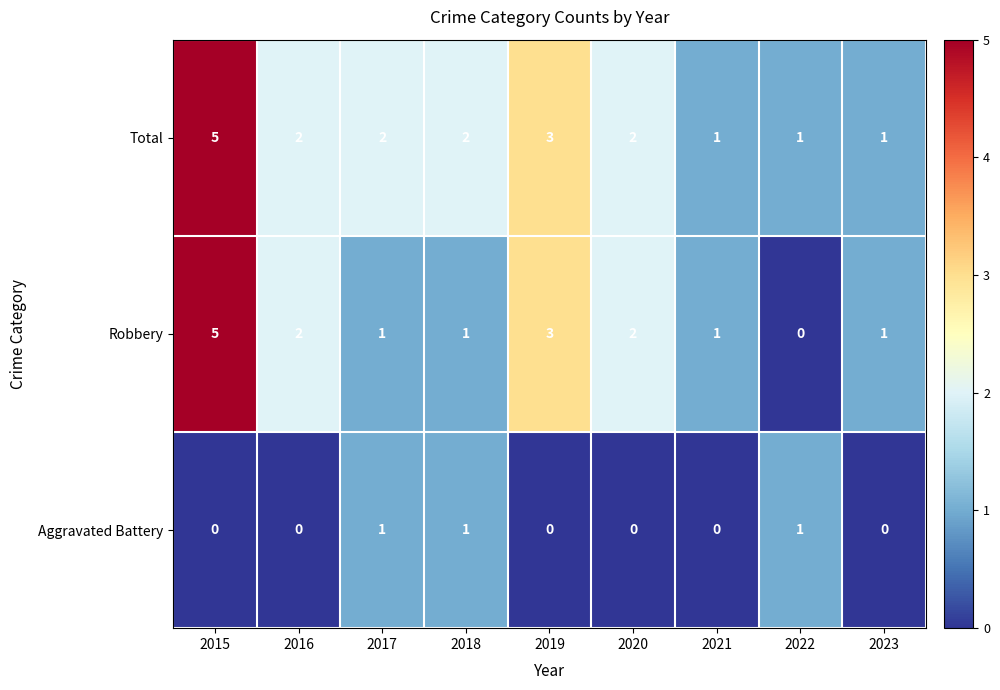

At which category does the chart reach its peak across all series?

2015